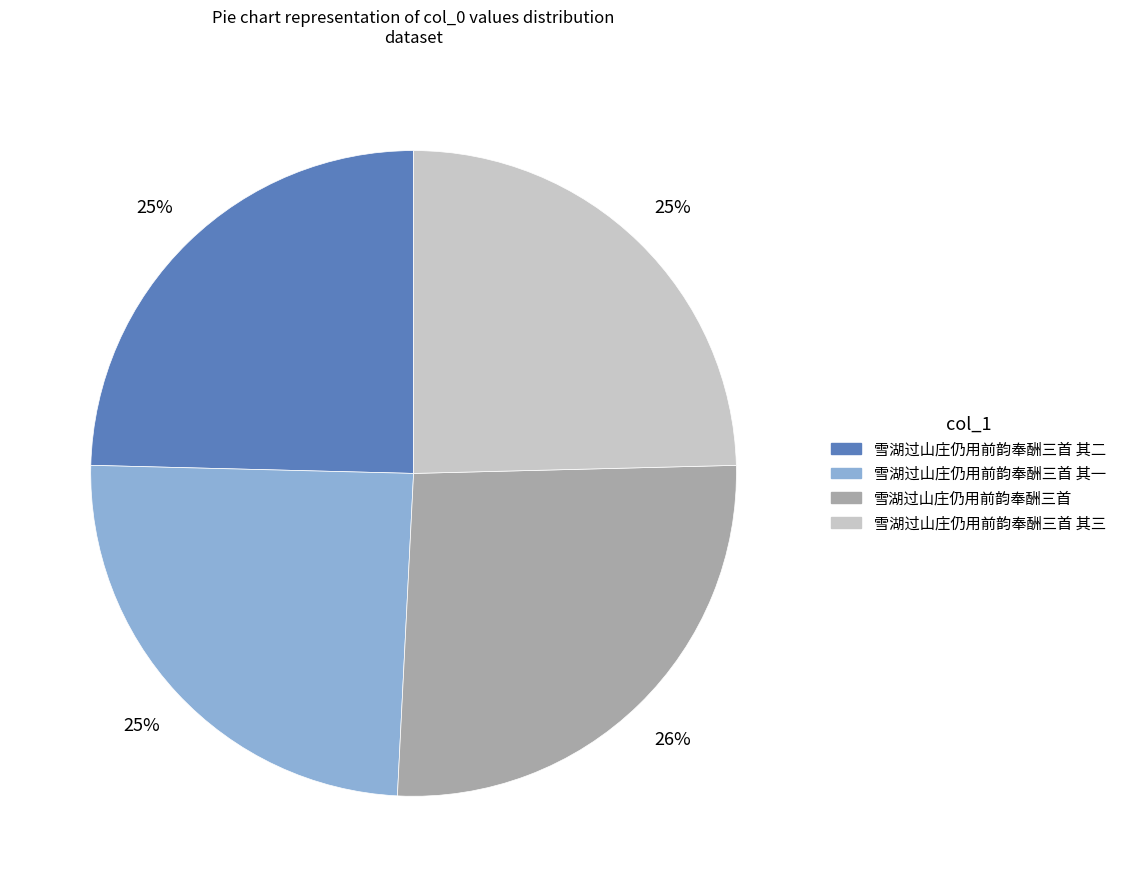

Is there a majority slice in this chart?

No